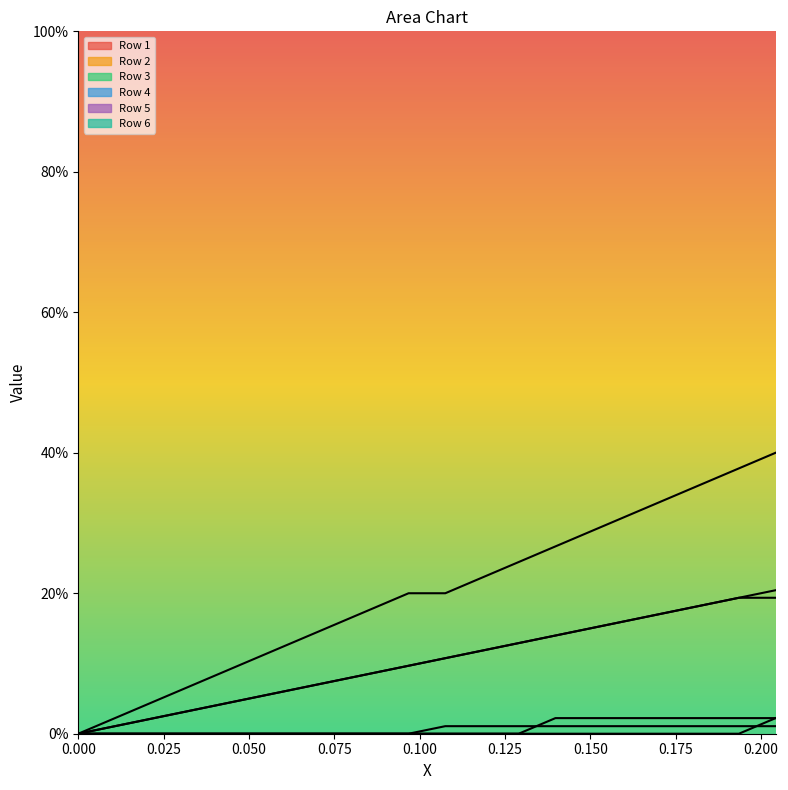

True or false: Row 1 and Row 5 cross at least once.

False